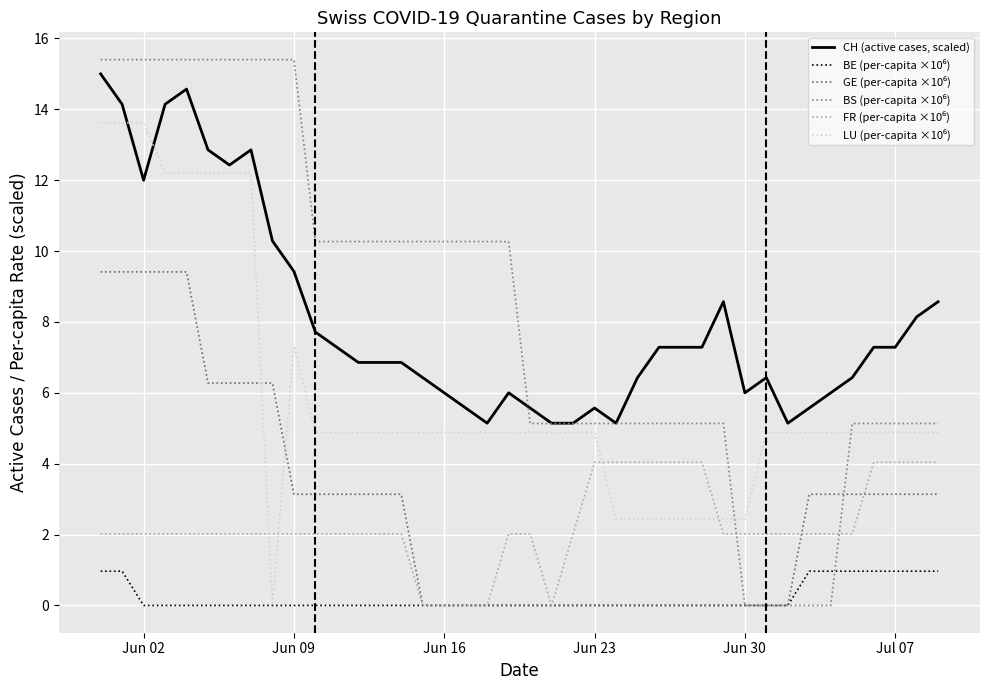

Does the chart have visible grid lines?

Yes